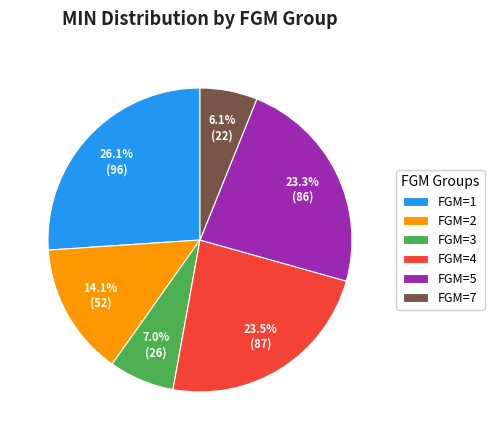

Combined, do FGM=2 and FGM=1 account for over 50%?

No